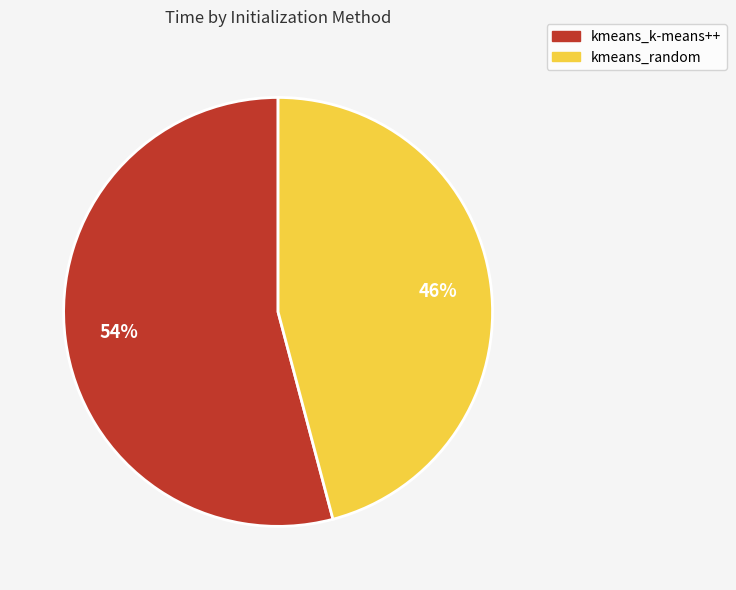

Which category has the smallest portion of the pie?

kmeans_random